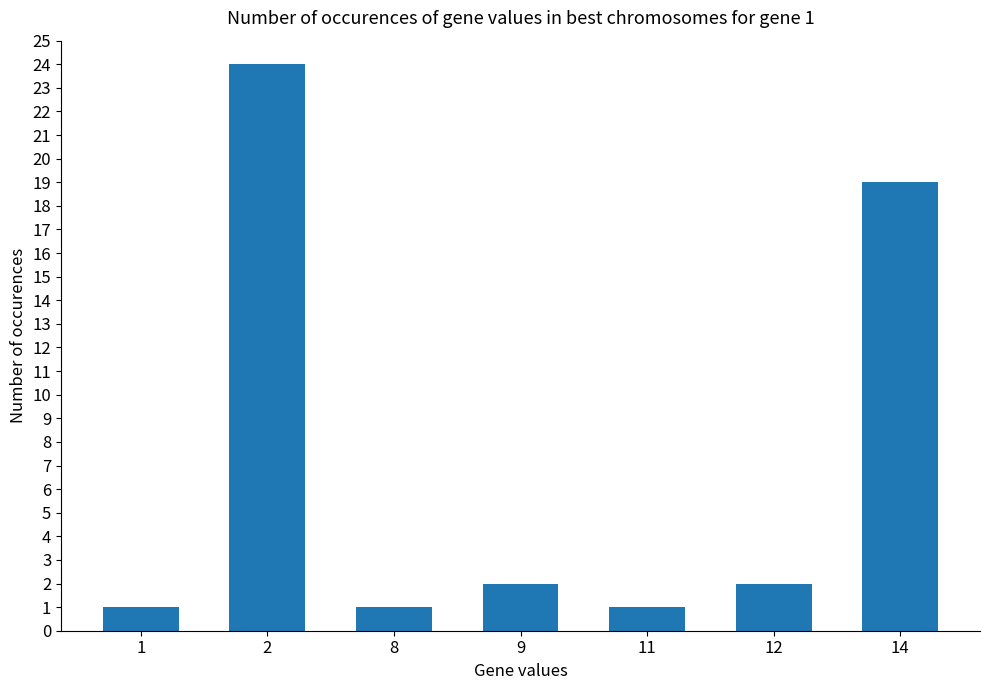

What is the difference between the second highest and second lowest values?

18